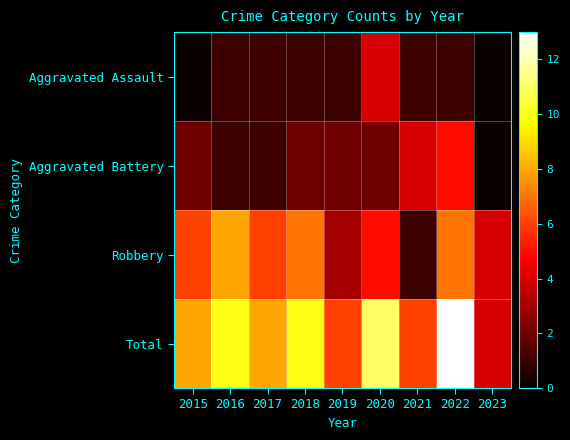

How many series are shown in this chart?

4